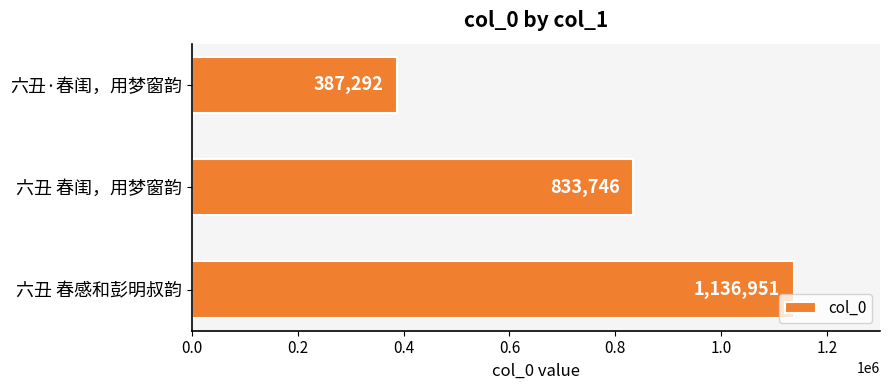

Reading top to bottom, what are all the values shown in this chart?

六丑·春闺，用梦窗韵=387292	六丑 春闺，用梦窗韵=833746	六丑 春感和彭明叔韵=1136951